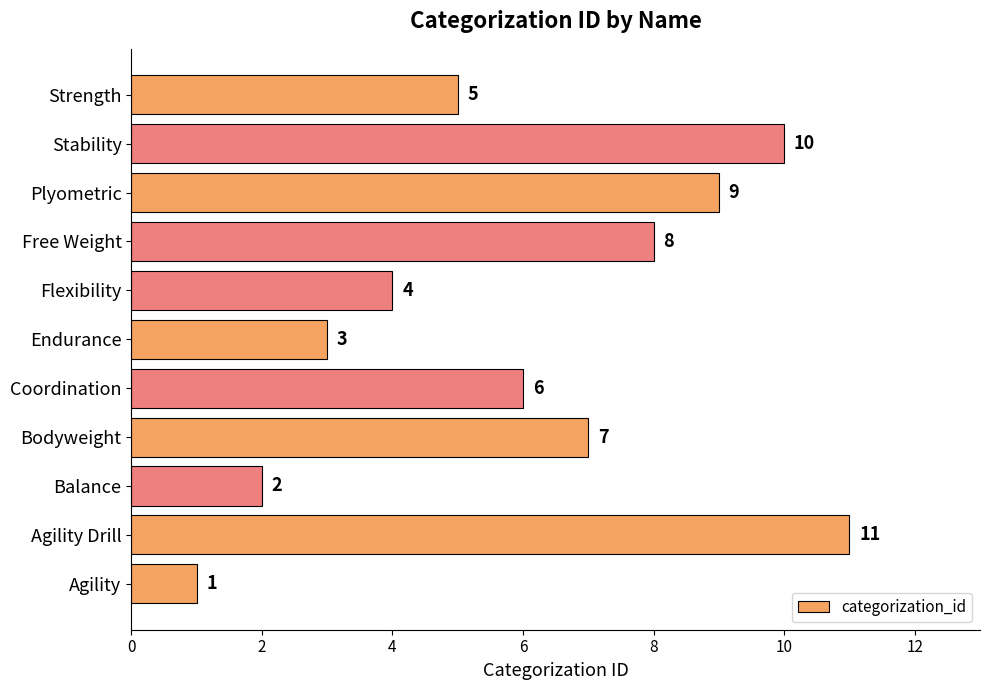

What is the change in value from Balance to Coordination?

+4